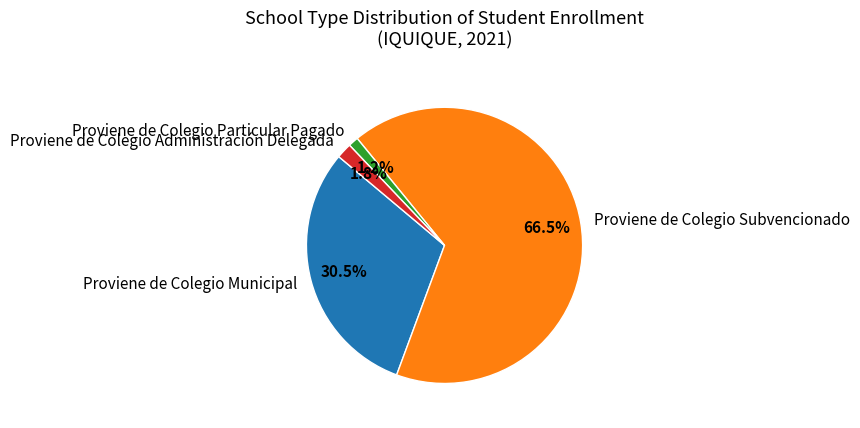

Which slice represents more than half of the pie?

Proviene de Colegio Subvencionado